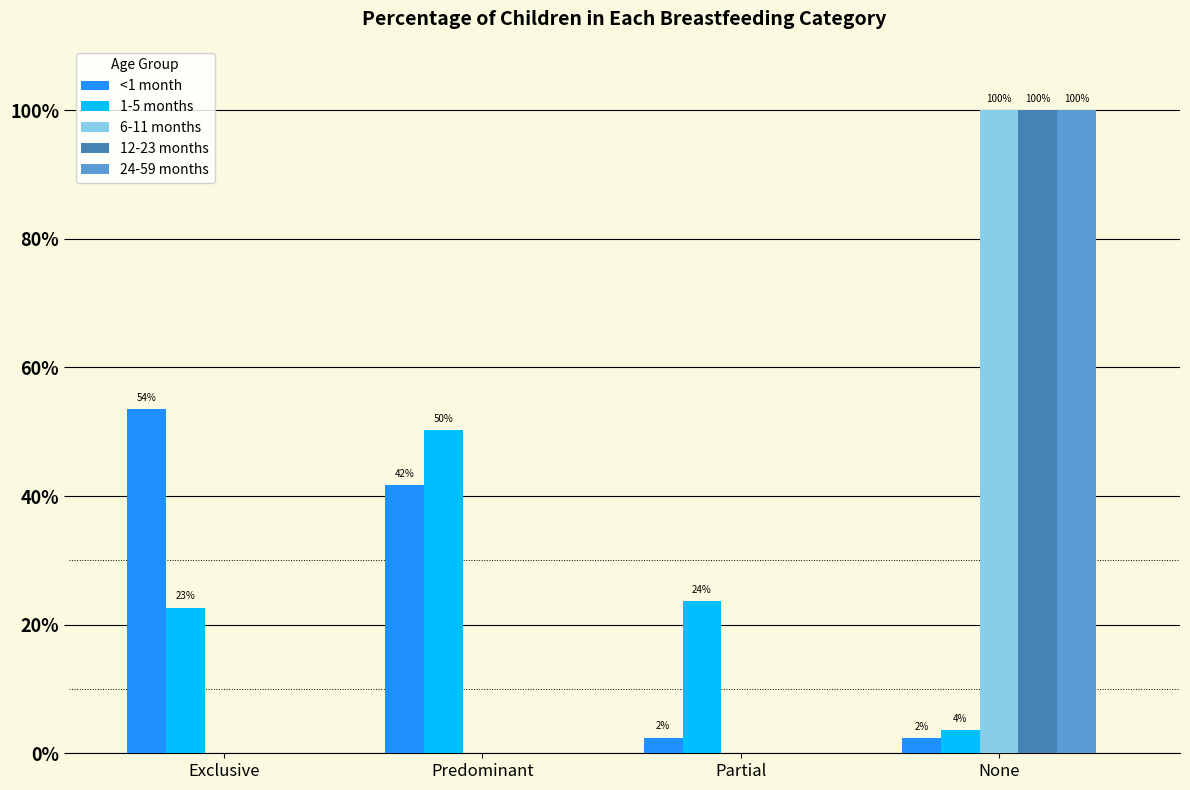

Does the chart contain stacked bars?

No